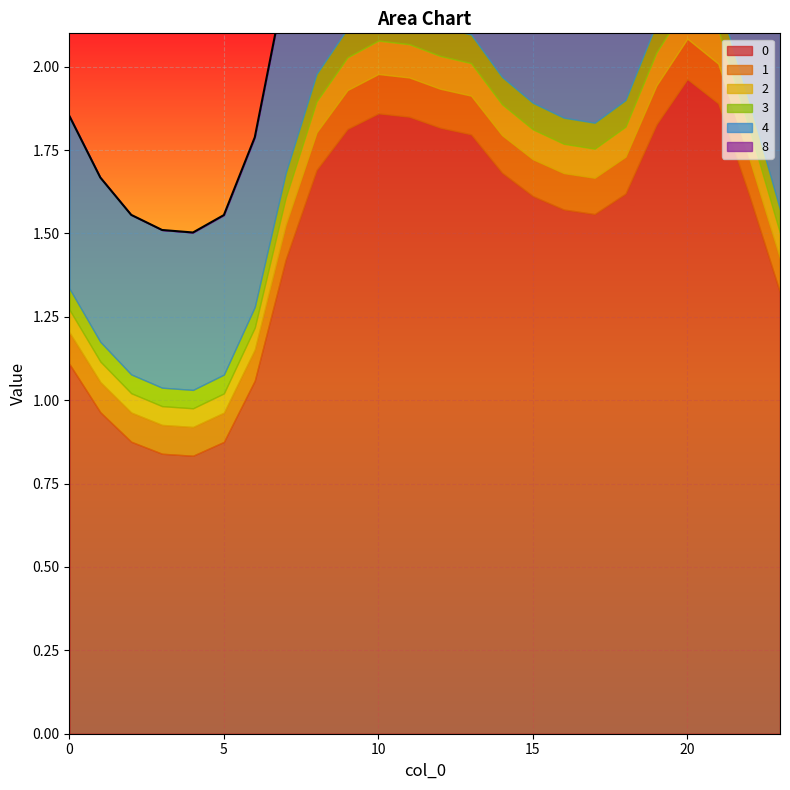

What is the difference between the maximum and minimum values in the 0 series?

1.1